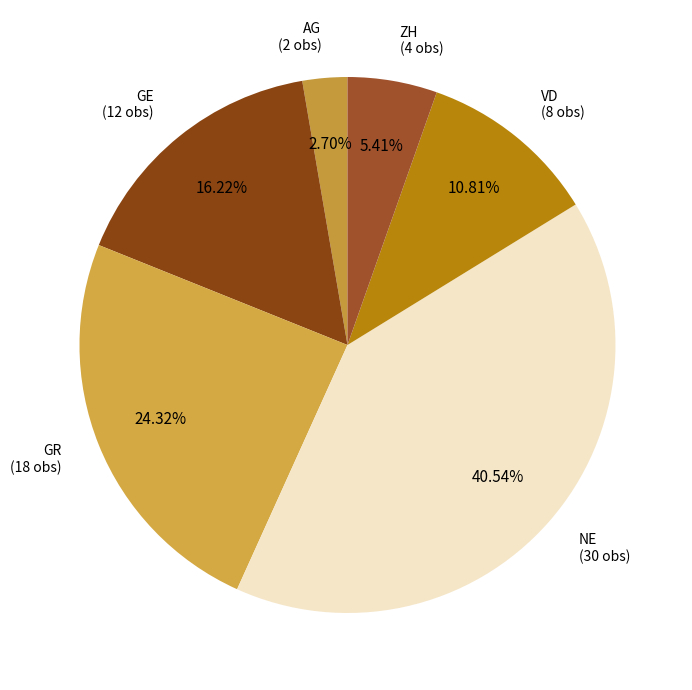

Which category has the smallest portion of the pie?

AG